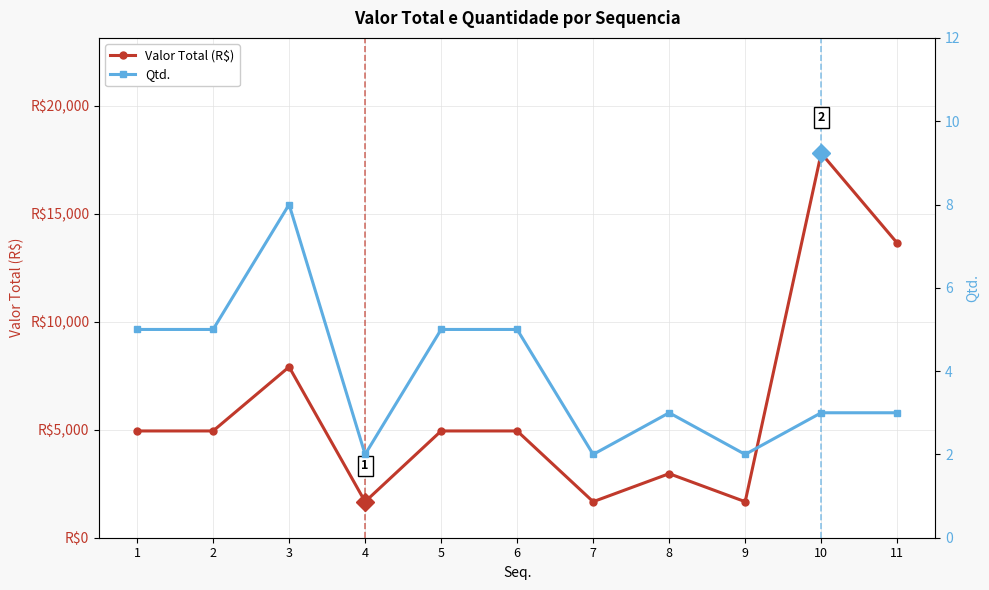

At 7, list the series in order from smallest to largest.

Qtd., Valor Total (R$)